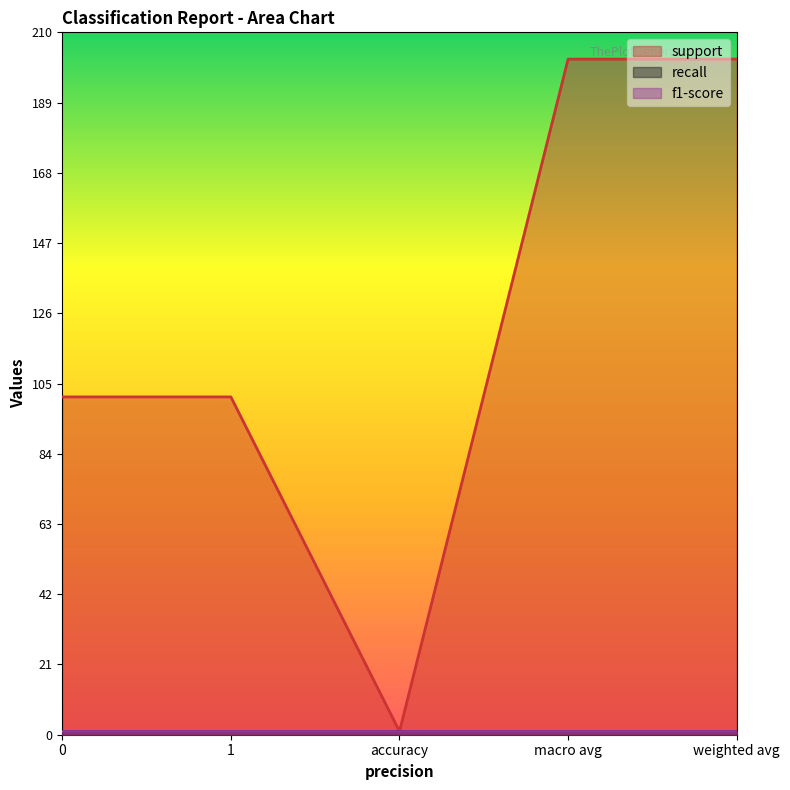

List the labels in order of f1-score value, smallest first.

0, 1, accuracy, macro avg, weighted avg